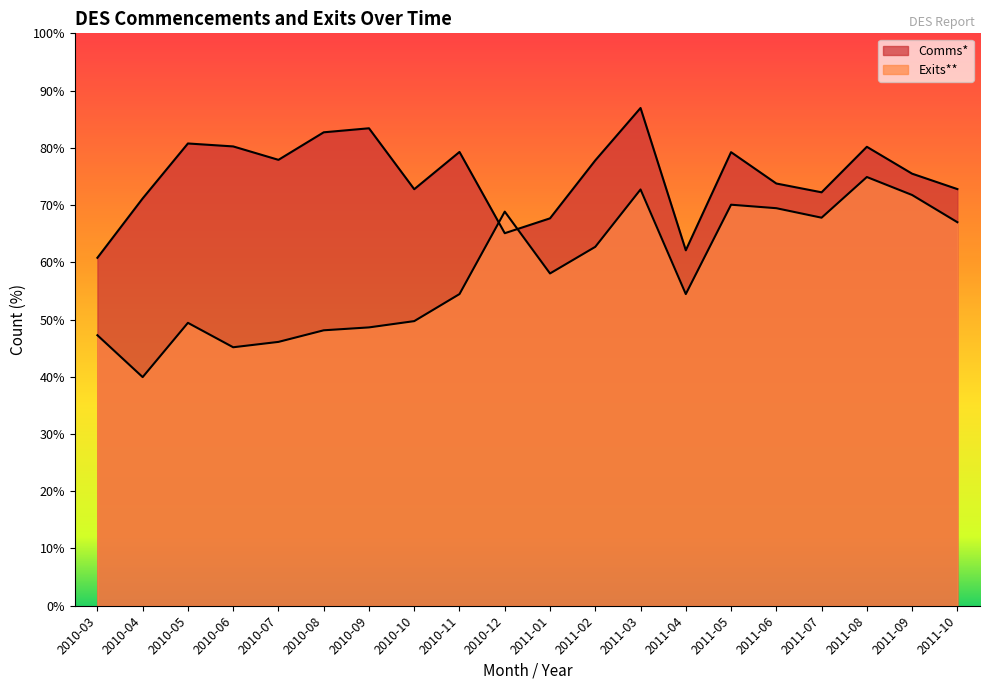

Between which two adjacent categories do Comms* and Exits** first intersect?

2010-11 and 2010-12